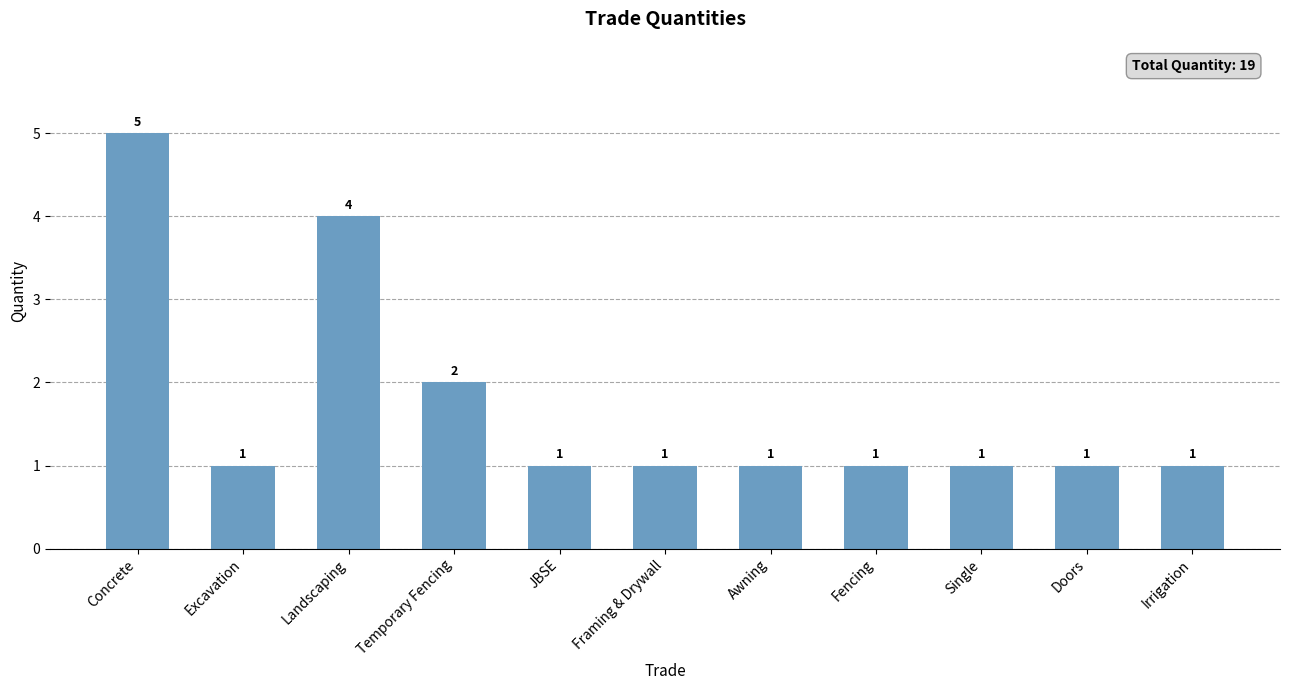

What is the label of the 3rd bar from the left?

Landscaping